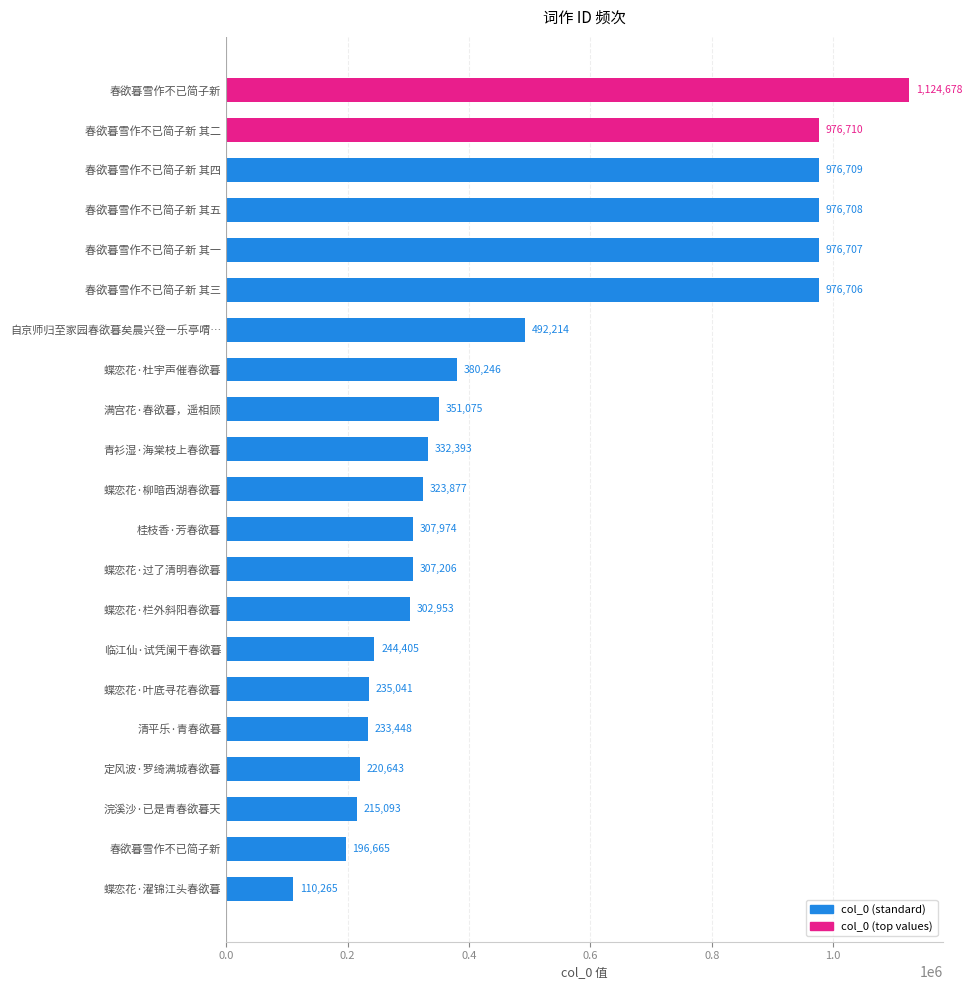

How many data points are less than 323877?

10